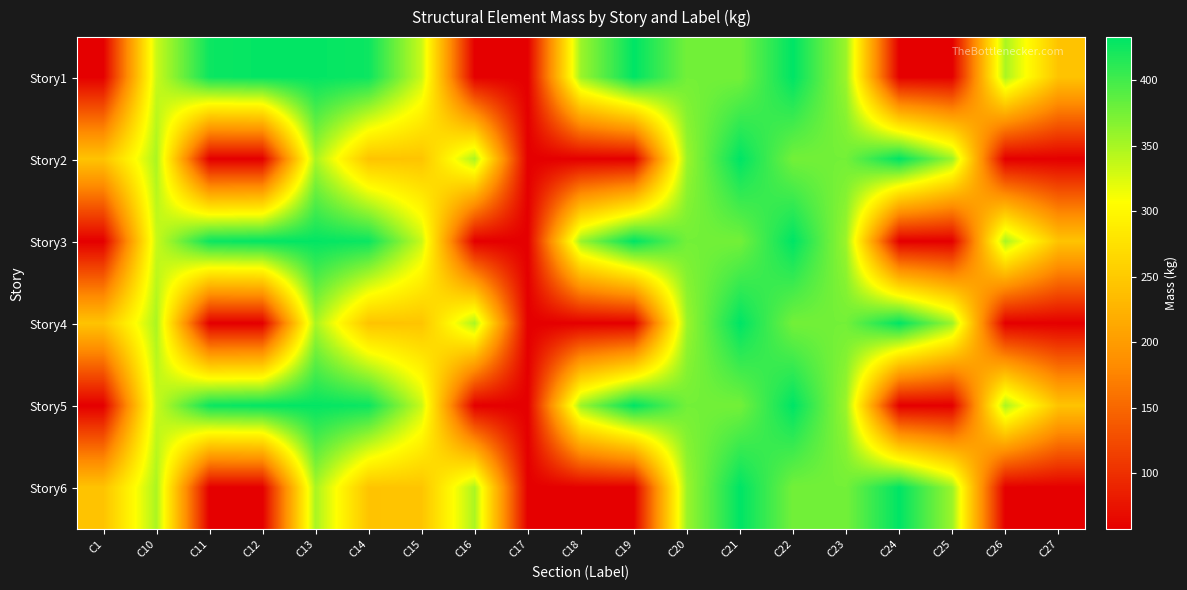

List the series in order of their peak value, highest first.

Story1, Story3, Story5, Story2, Story4, Story6